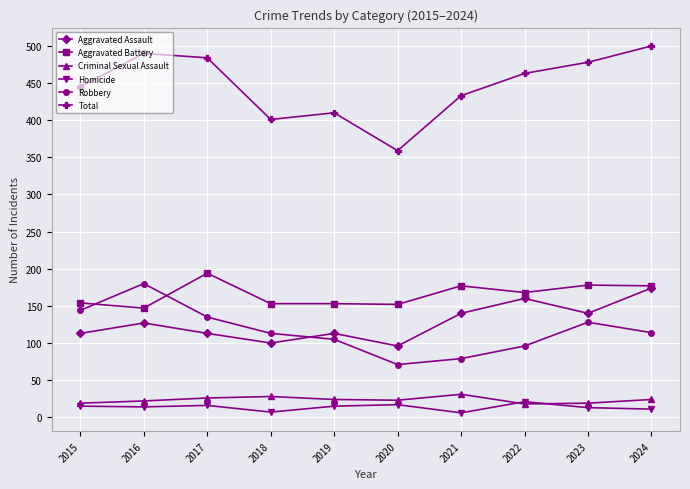

The Total series shows 490 at 2016. True or false?

True